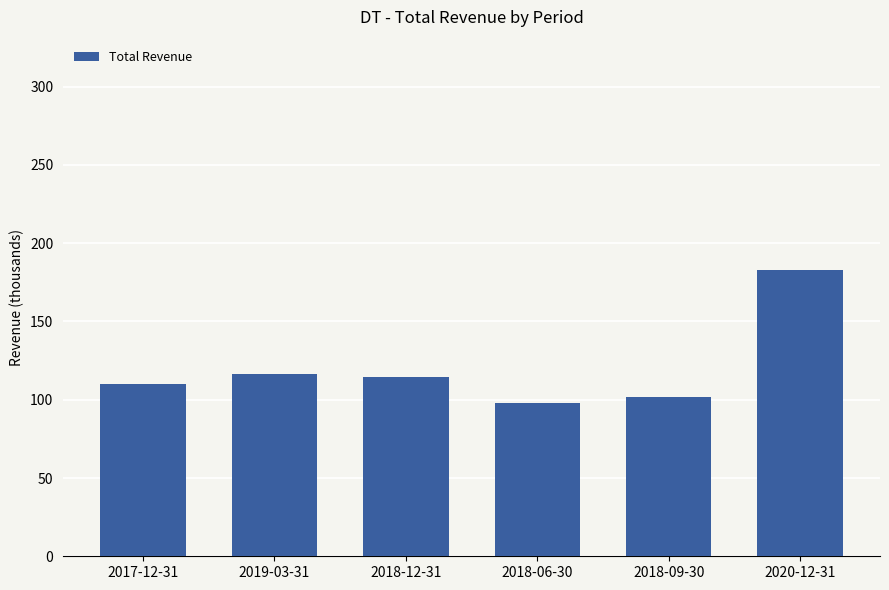

Where does the data first go above 114700?

2019-03-31